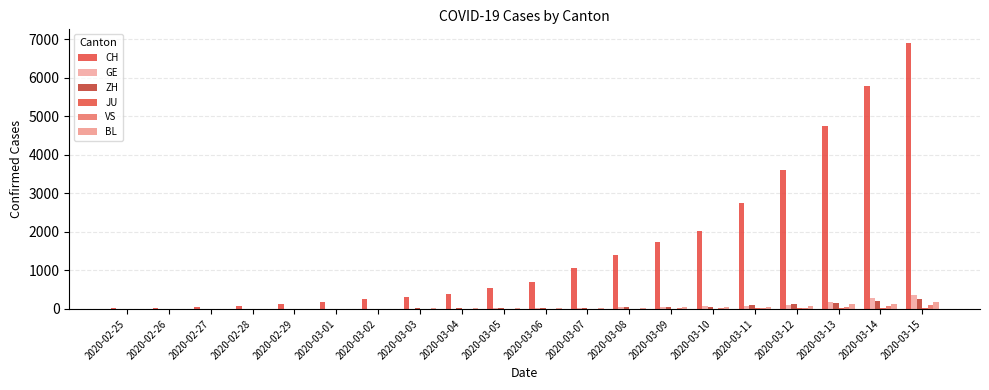

What is the average value of the VS series?

18